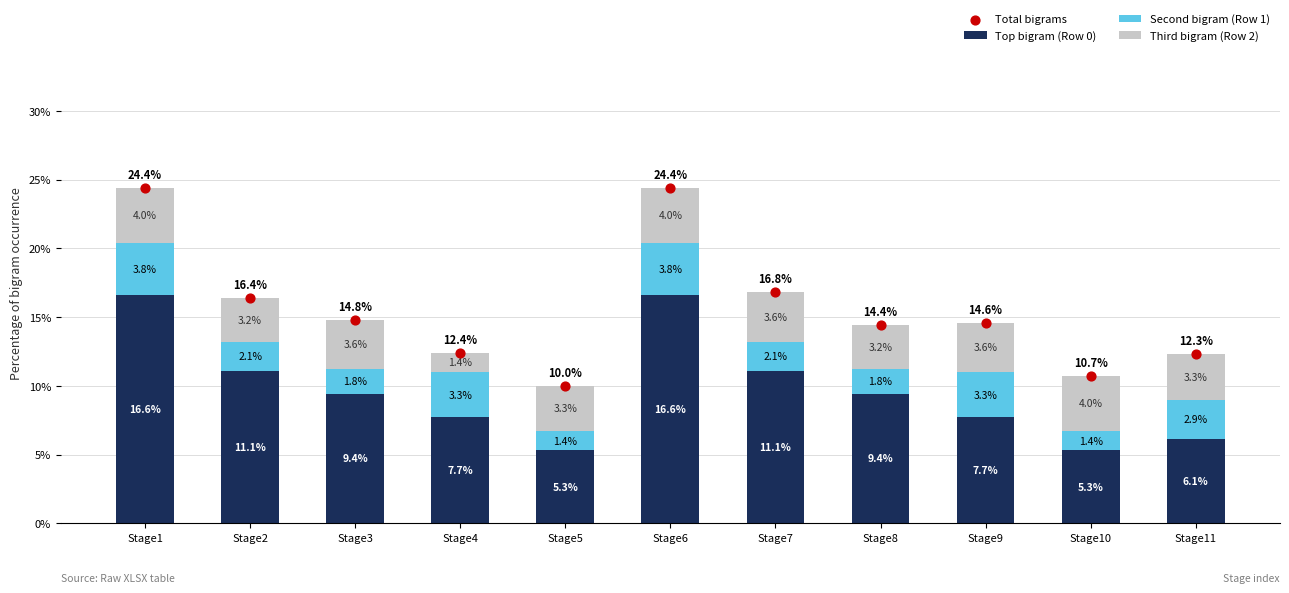

What are all the series names shown in the legend?

Top bigram (Row 0), Second bigram (Row 1), Third bigram (Row 2), Total bigrams